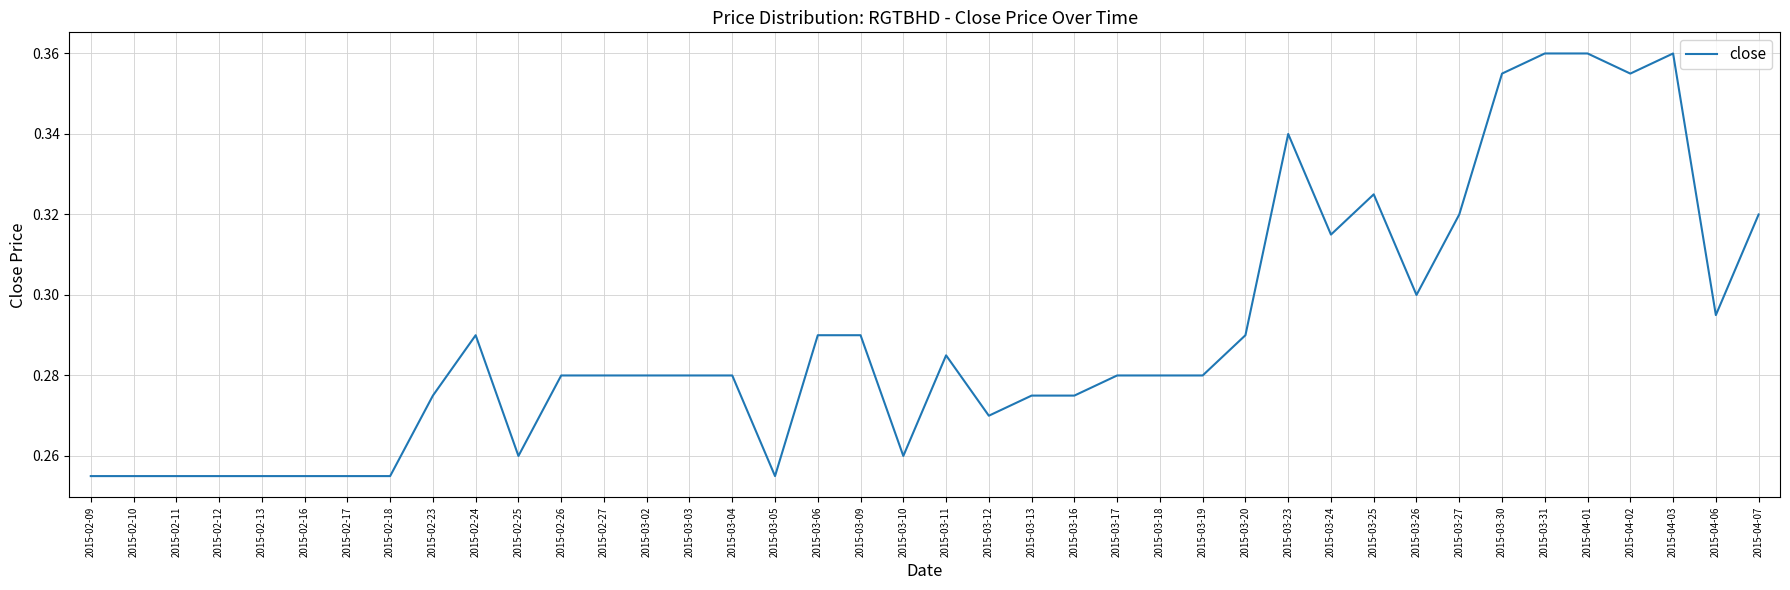

True or false: the data shows 0.3 at 2015-03-26.

True